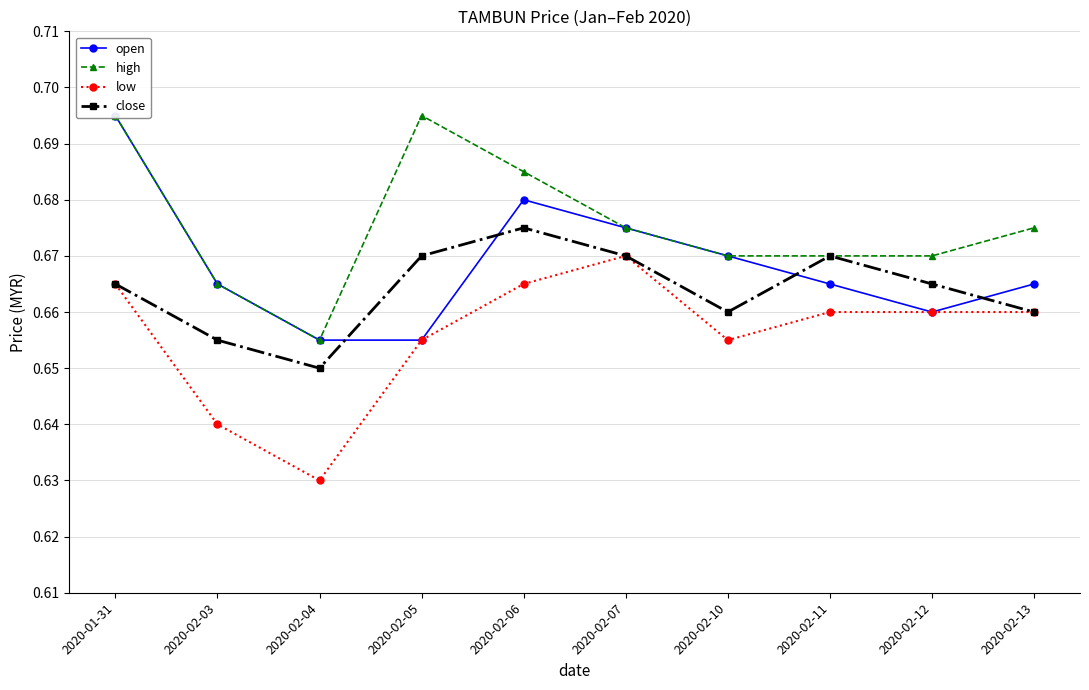

Between which two adjacent categories do close and open first intersect?

2020-02-04 and 2020-02-05